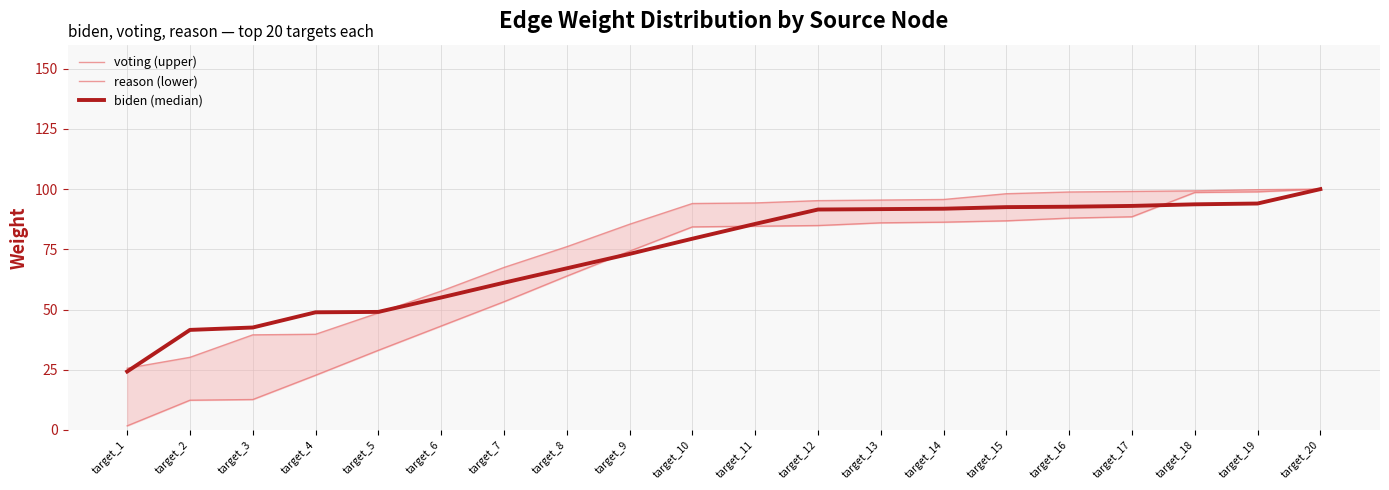

Which series changed the most between target_16 and target_20?

reason (lower)